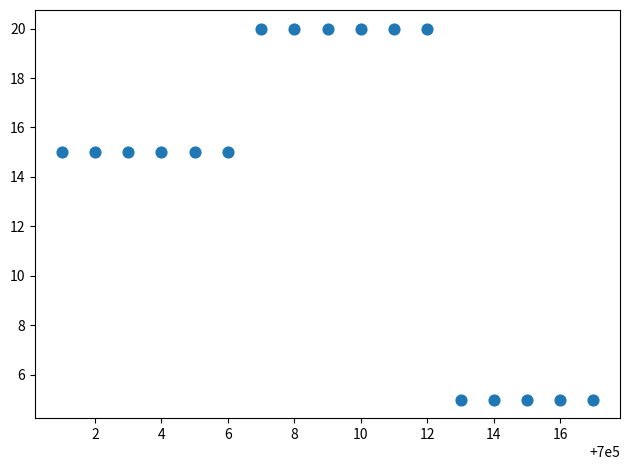

What is the range of X values (max minus min)?

16